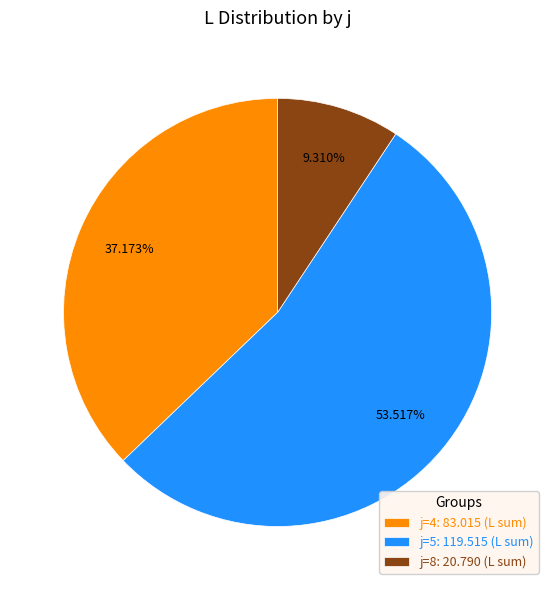

Is there any slice that represents more than half of the pie?

Yes